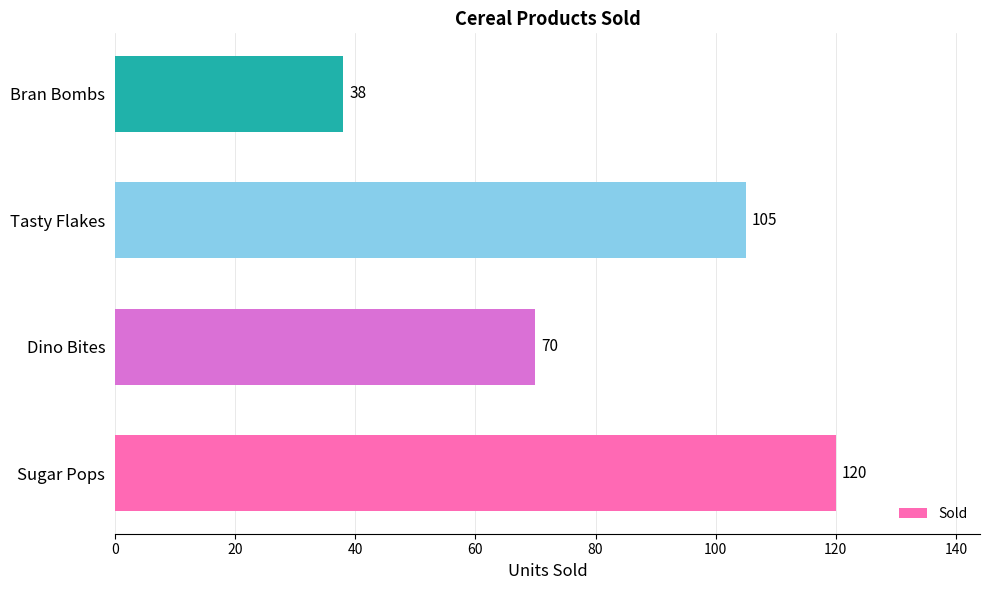

What is the difference between the values at Dino Bites and Tasty Flakes?

35